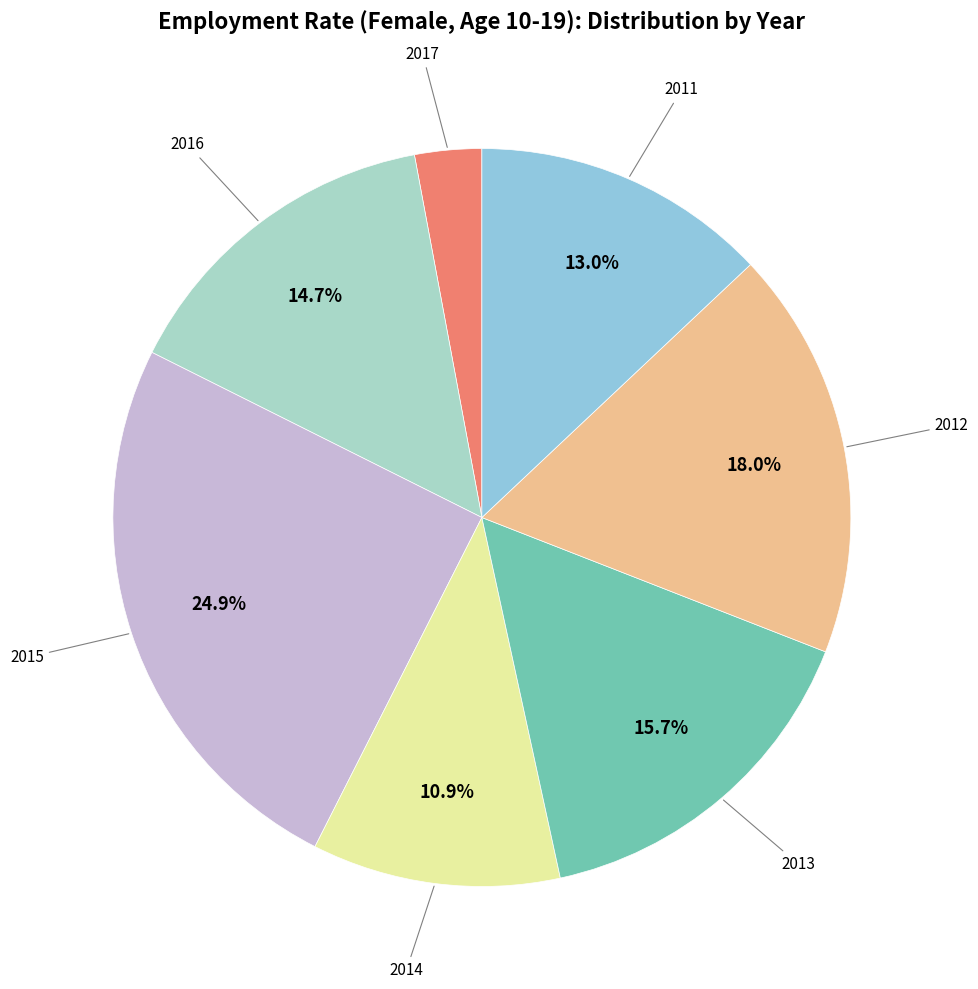

Is there a majority slice in this chart?

No